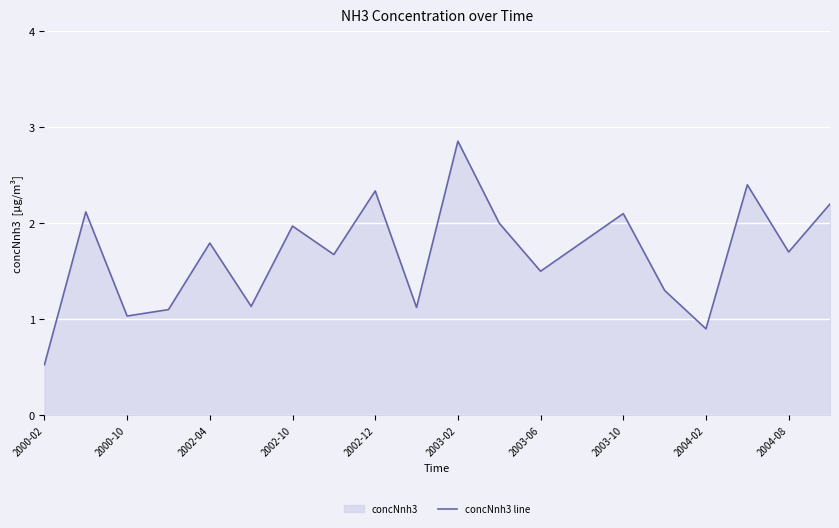

Where is the data nearest to the value 1?

2000-10